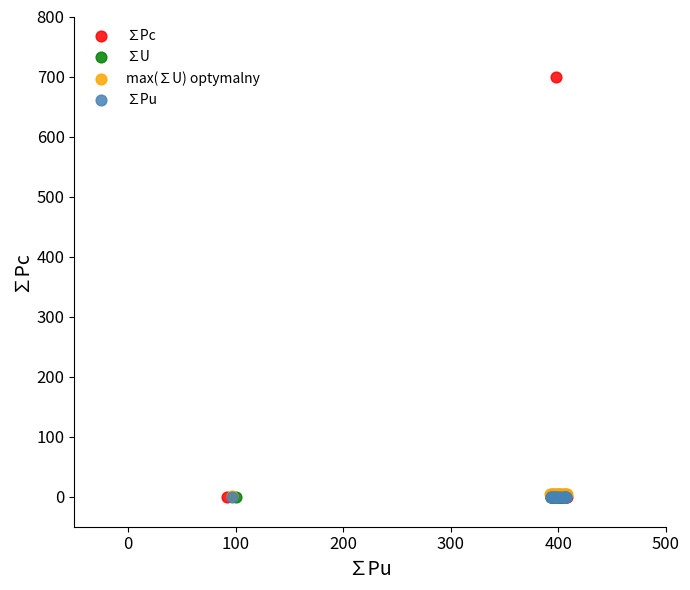

Which series contains the highest Y value?

∑Pc